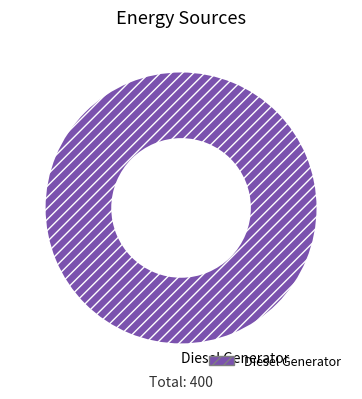

True or false: Diesel Generator accounts for 100% of the total.

True